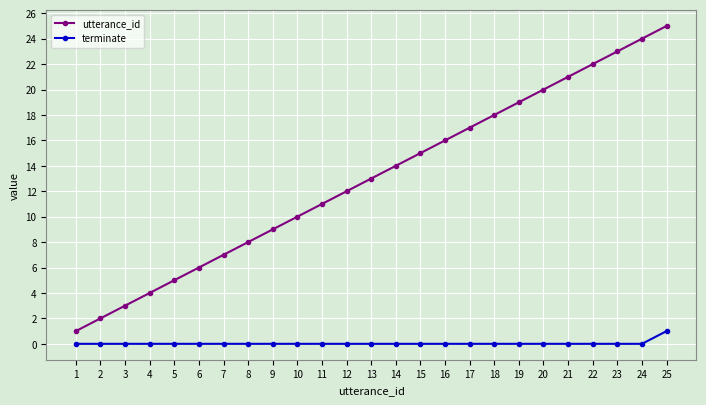

What is the average value of the utterance_id series?

13